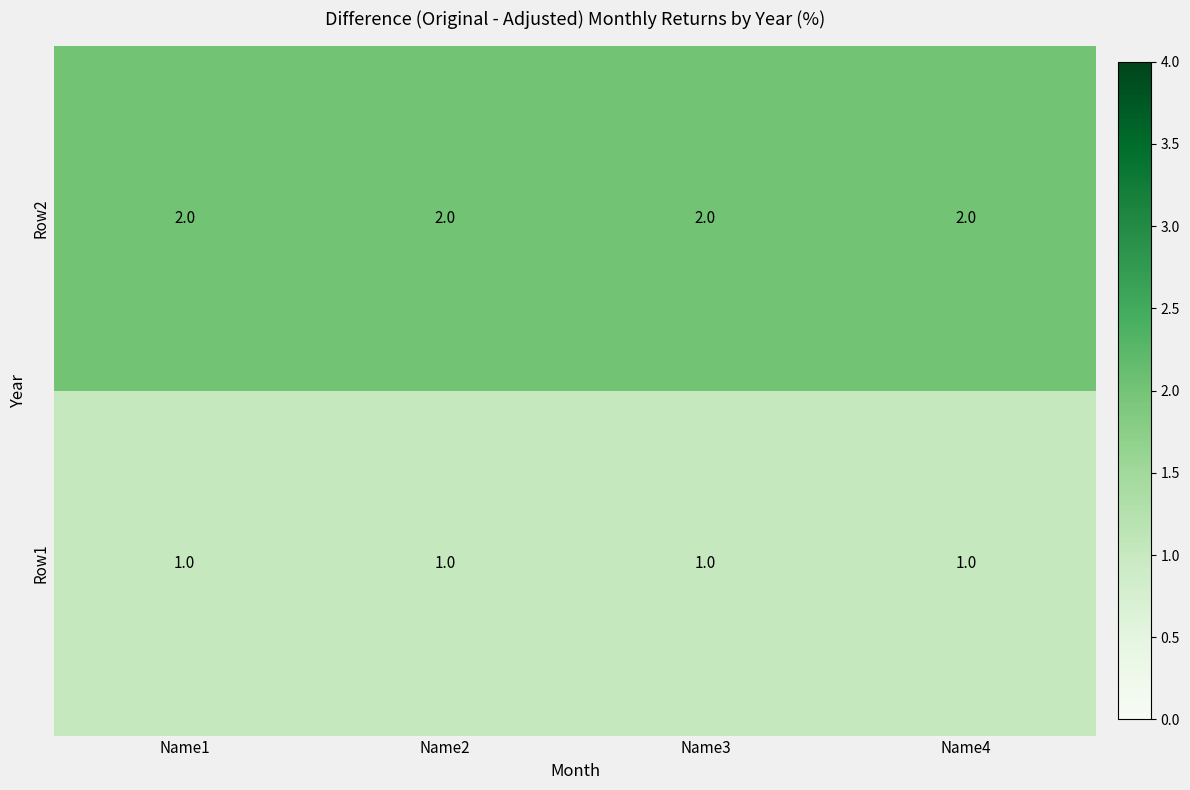

List the series in order of their peak value, lowest first.

Row1, Row2